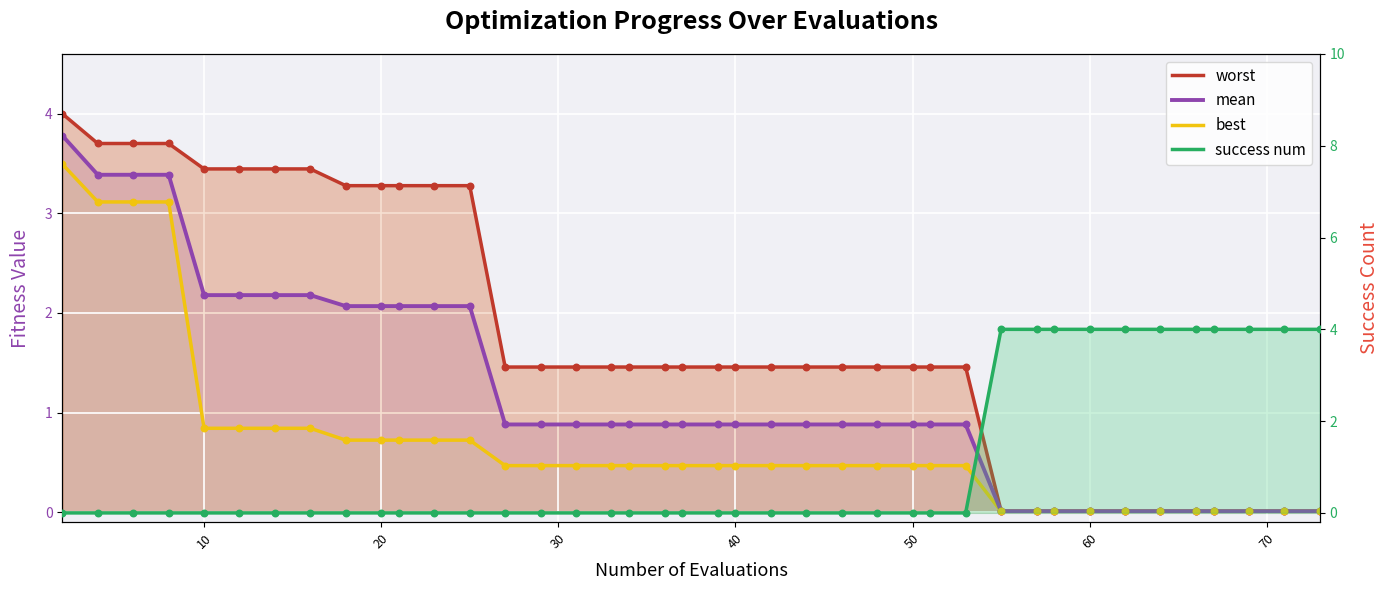

Which series has the largest Y range (max minus min)?

success num